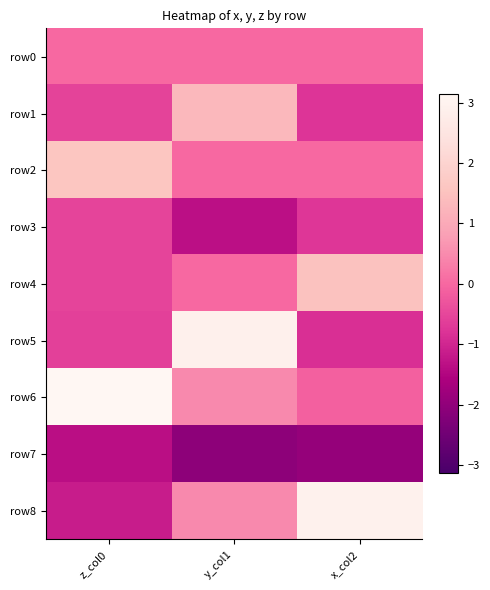

Which series has the widest spread of values?

row8